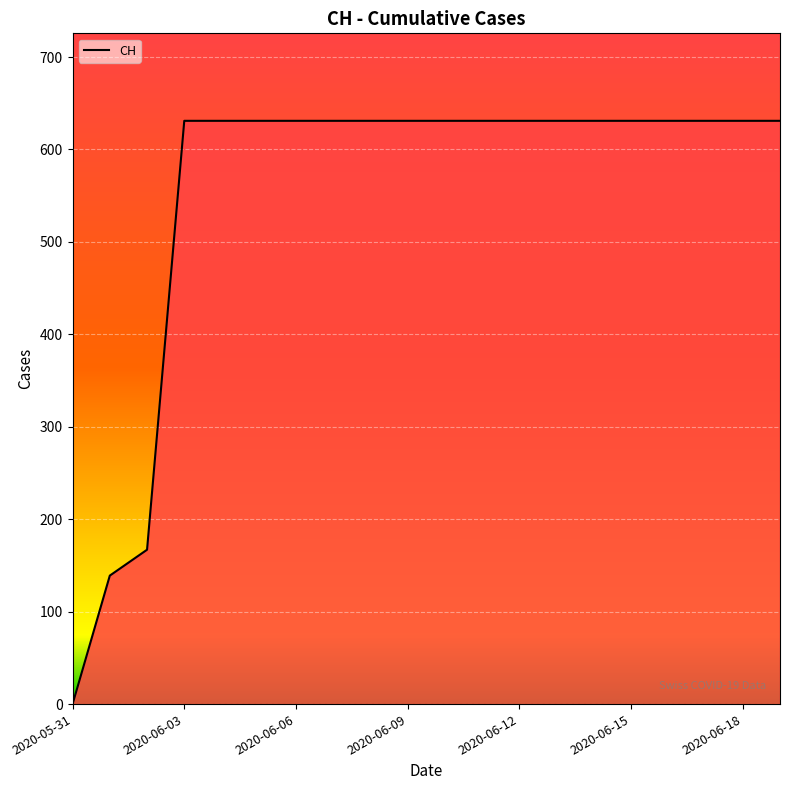

Reading left to right, what are all the values shown in this chart?

0	139	167	631	631	631	631	631	631	631	631	631	631	631	631	631	631	631	631	631